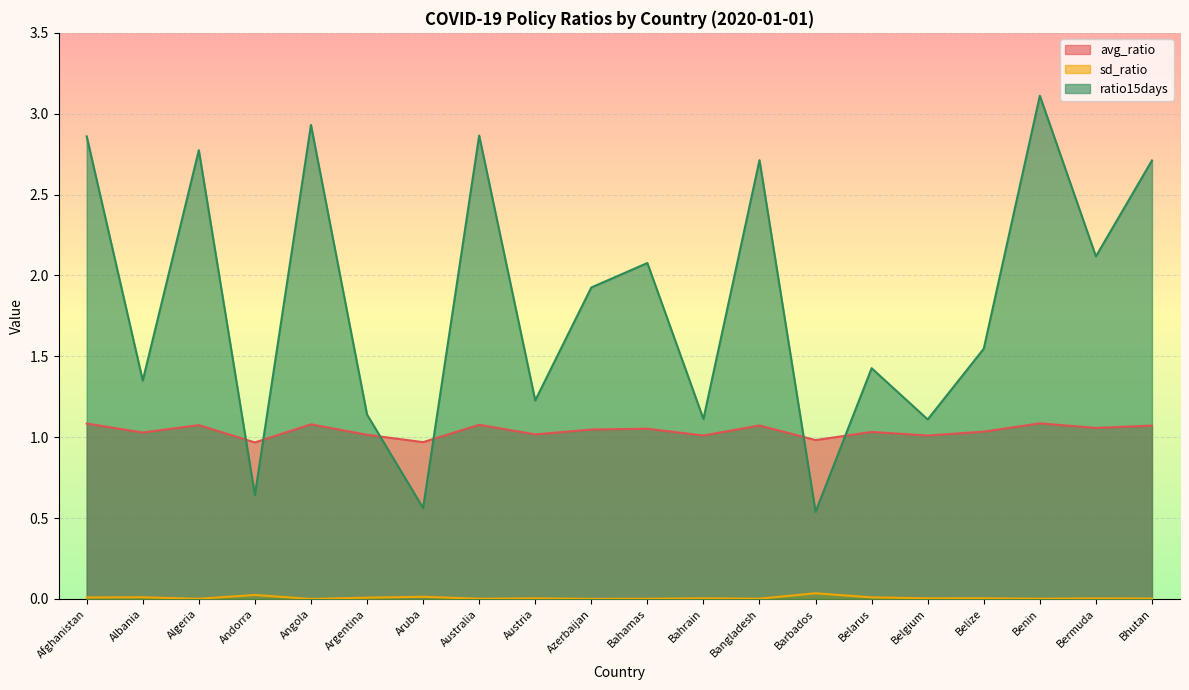

How many intersections are there between ratio15days and avg_ratio?

6